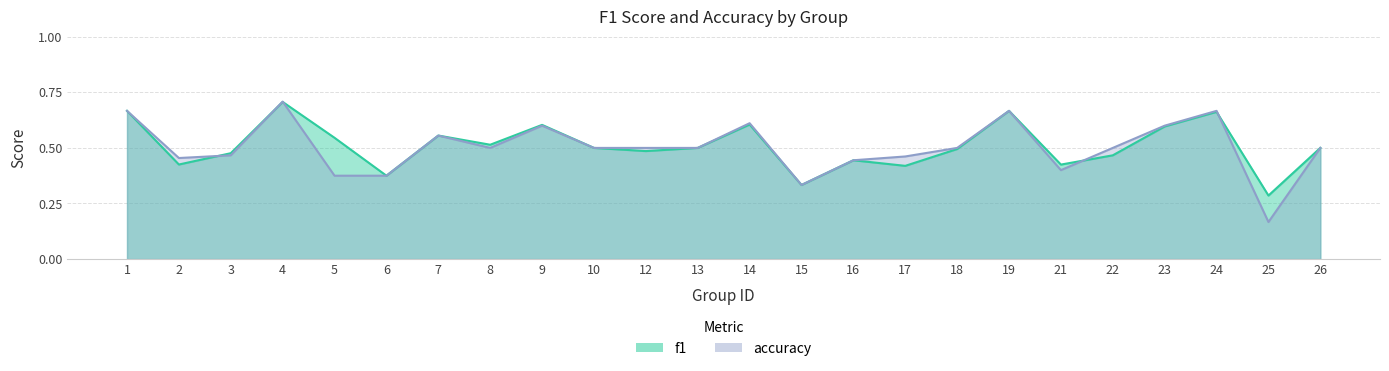

Which series changed the most between 1 and 14?

f1